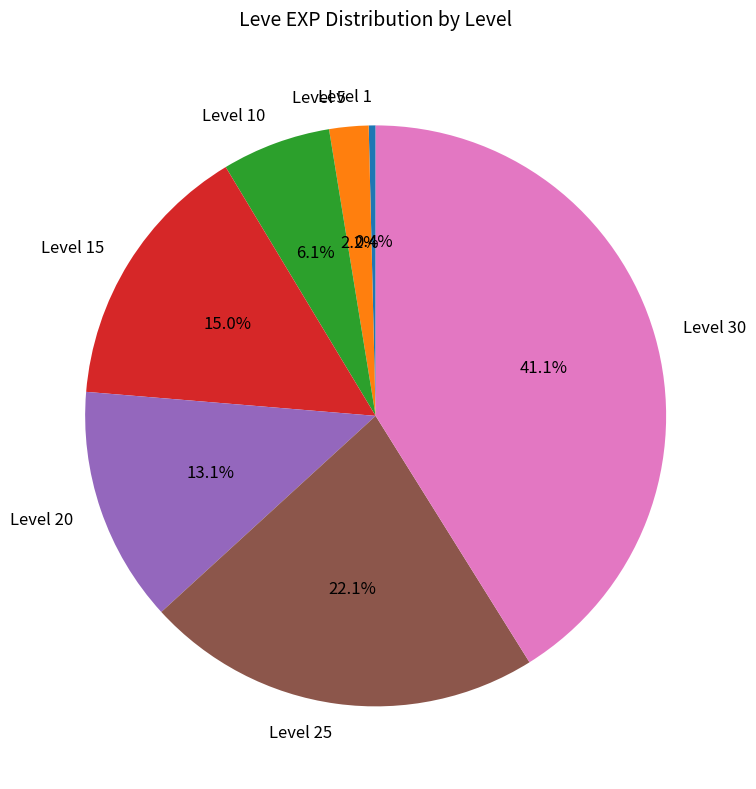

What is the ratio of the value at Level 5 to the value at Level 1?

5.7